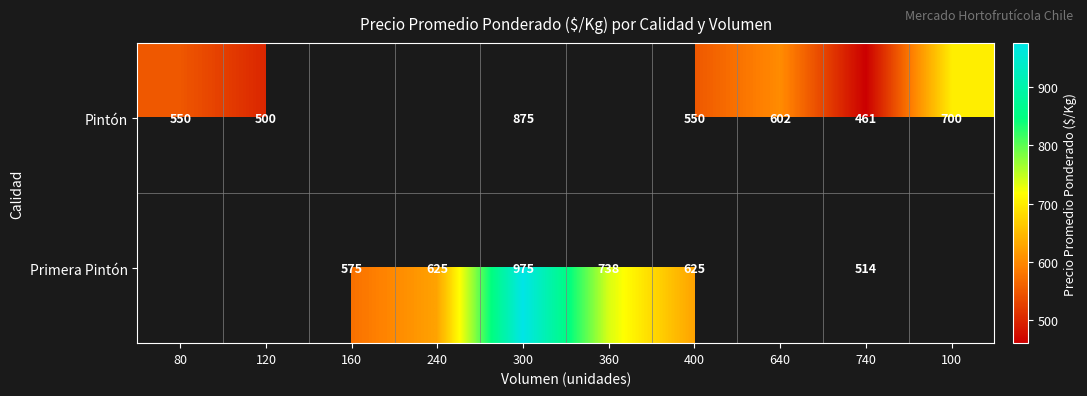

What is the greatest value displayed?

975.0